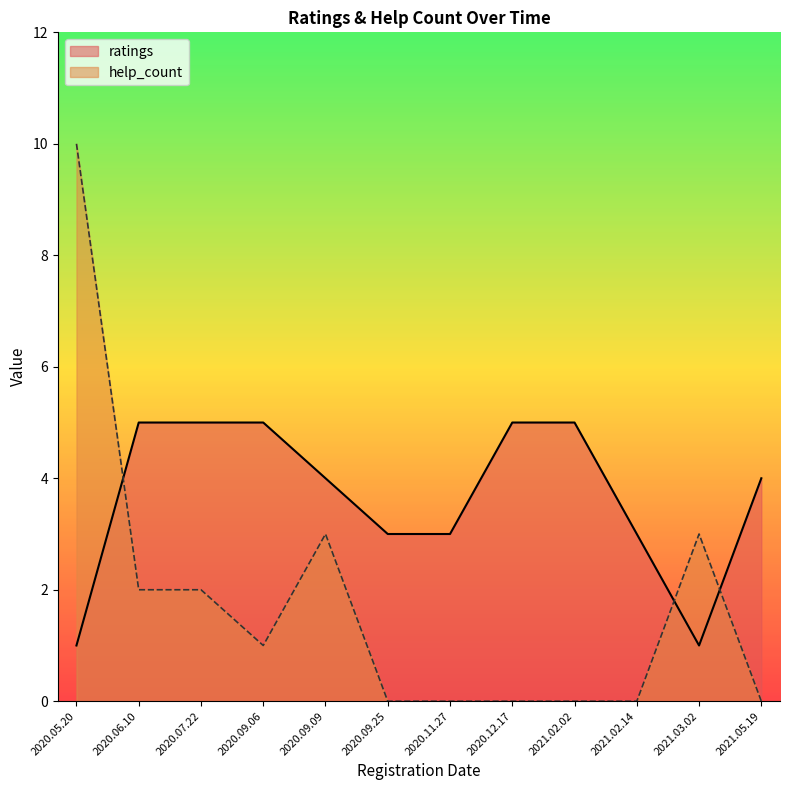

What position from the right is 2020.05.20?

12